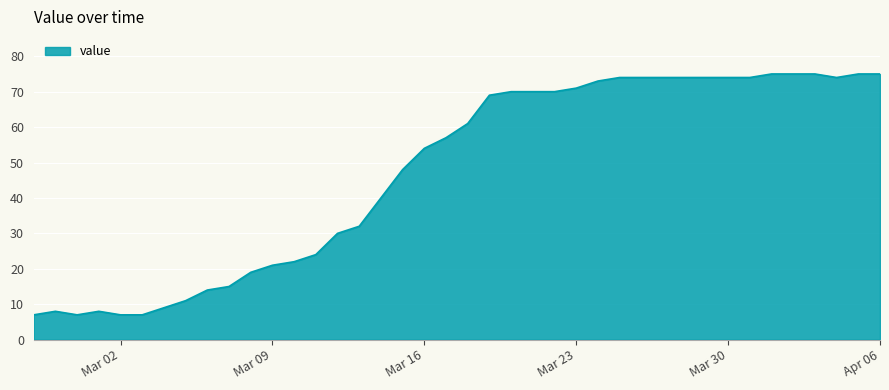

What is the smallest value displayed?

7